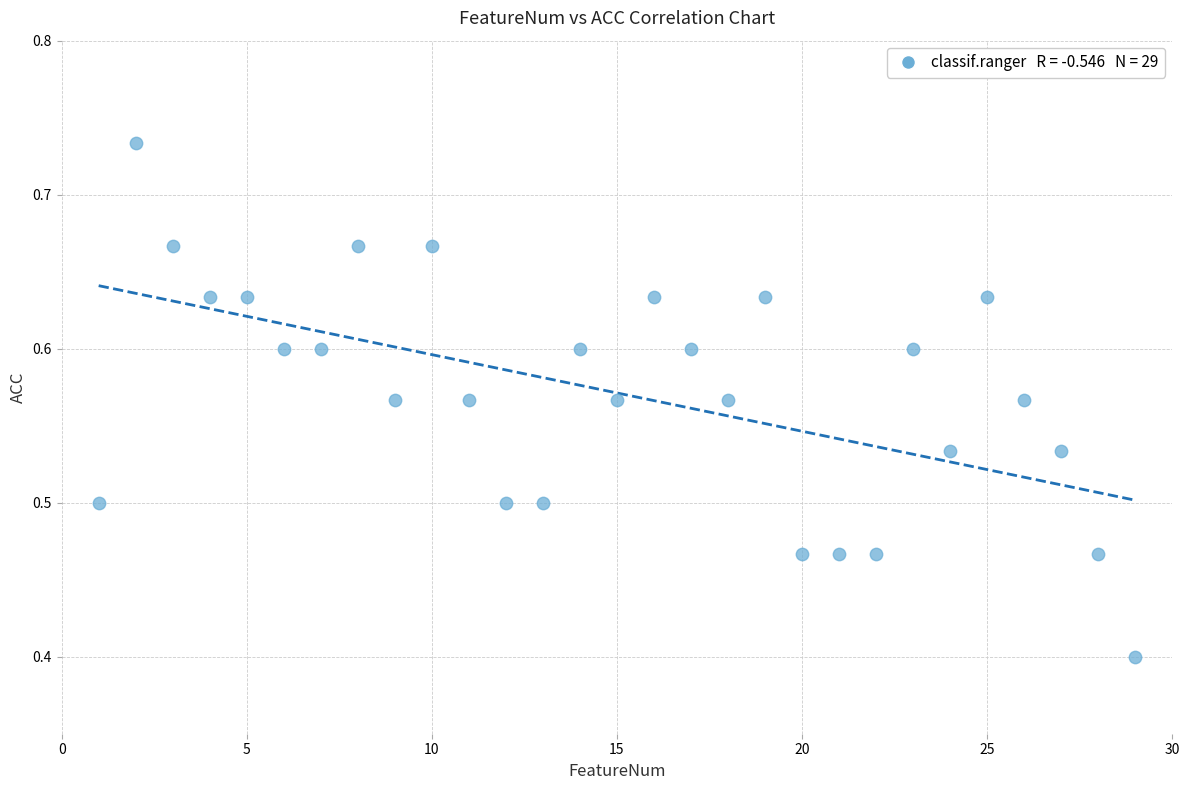

What Y value in the scatter plot is closest to 0?

0.4